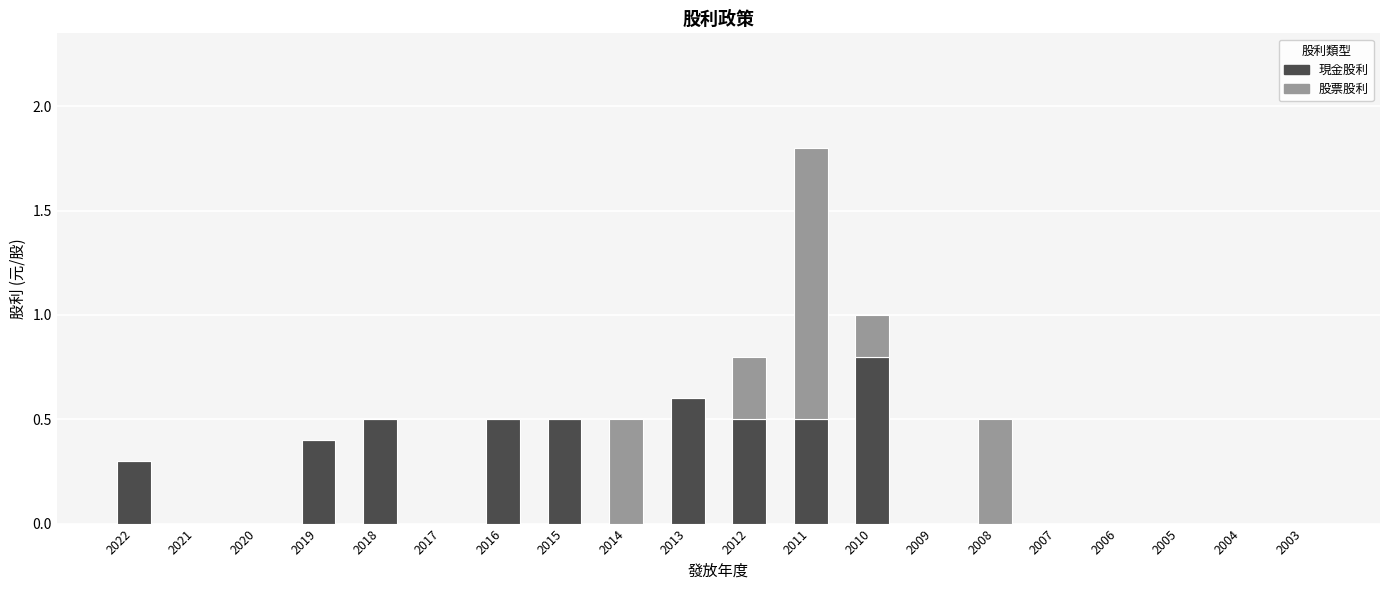

Are the bars horizontal?

No